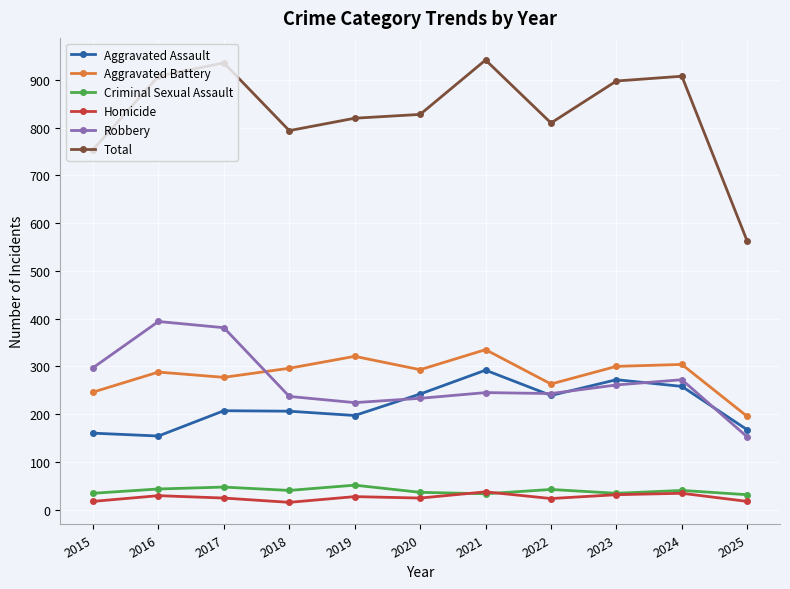

What is the lowest value of the Criminal Sexual Assault series?

31